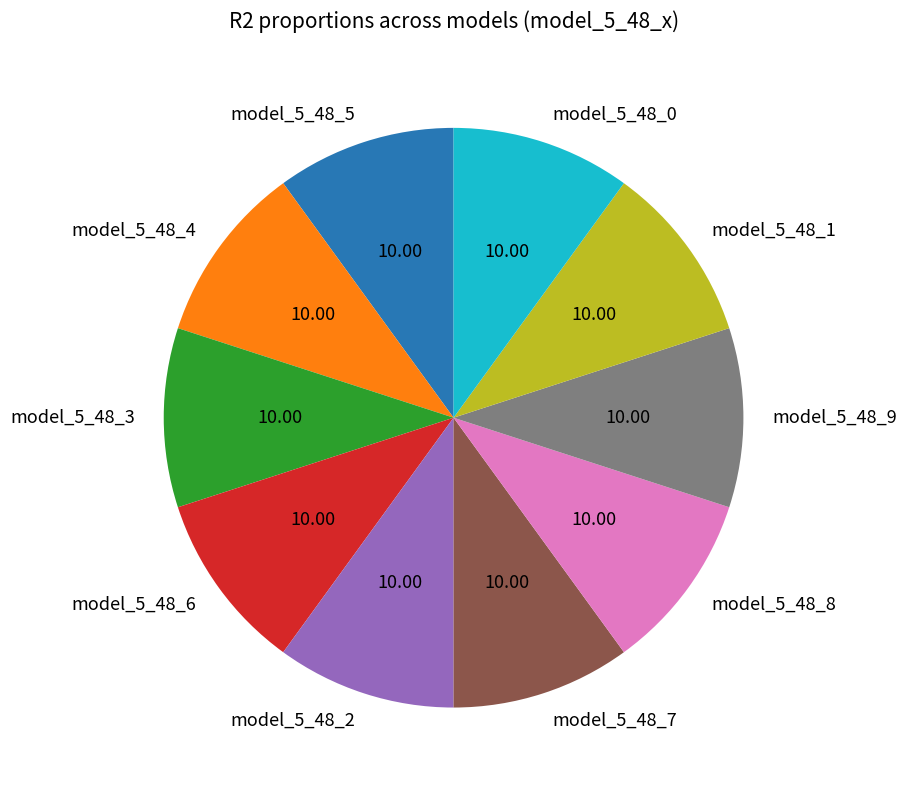

Does model_5_48_2 account for over 50% of the chart?

No